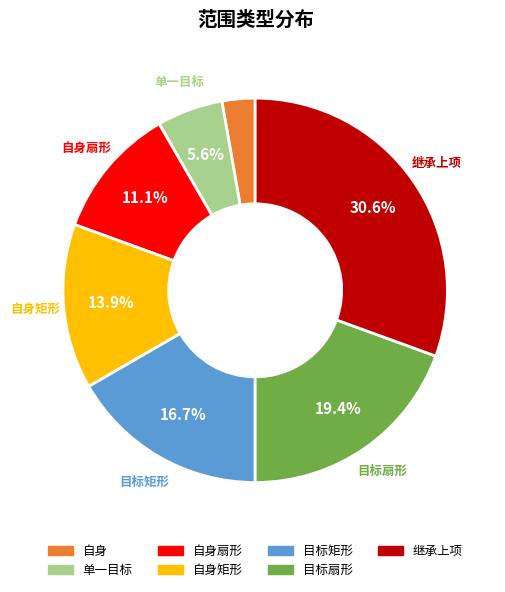

Do 自身矩形 and 自身扇形 together represent more than half of the pie?

No